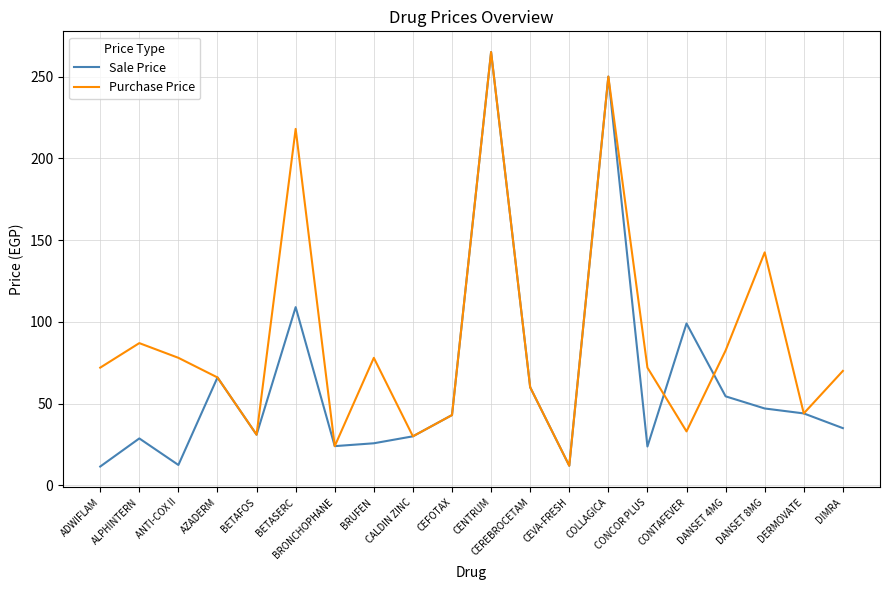

What is the difference between the Purchase Price values at BETASERC and DANSET 4MG?

135.5